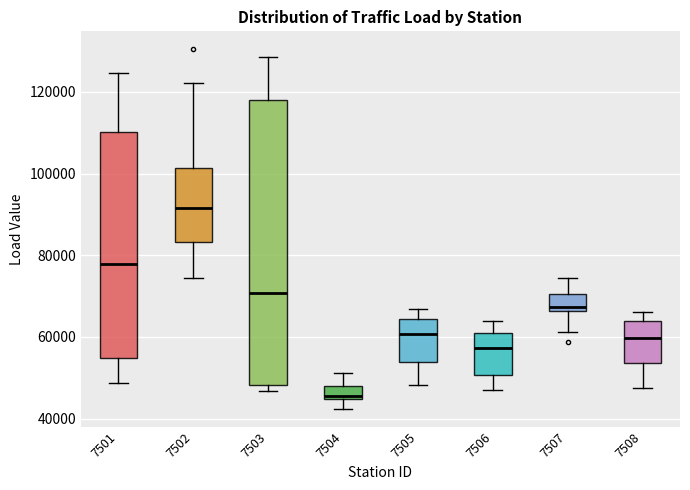

Where does the lower whisker of the box at x = 7504 end on the y-axis? The values are not printed on the chart, so give them approximately, as read against the axis.

42000